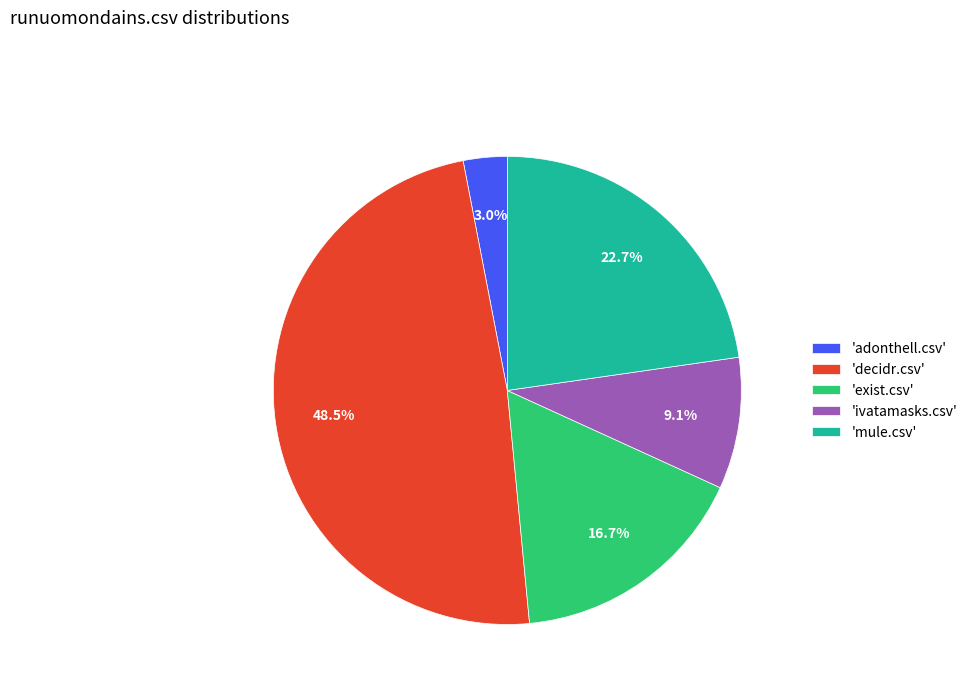

Which category has the smallest portion of the pie?

'adonthell.csv'